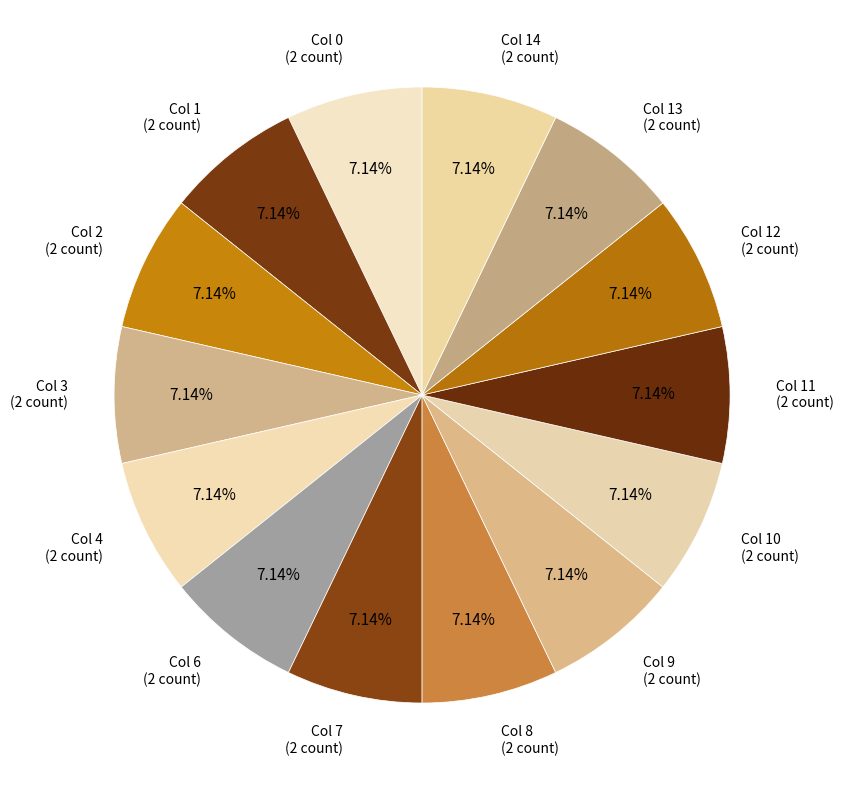

How many segments does this pie chart have?

14